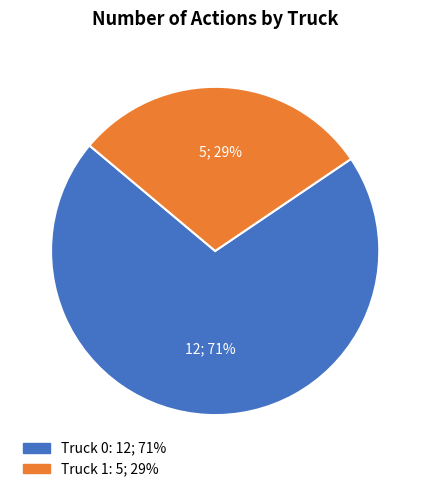

What is the ratio of the value at Truck 1 to the value at Truck 0?

0.4